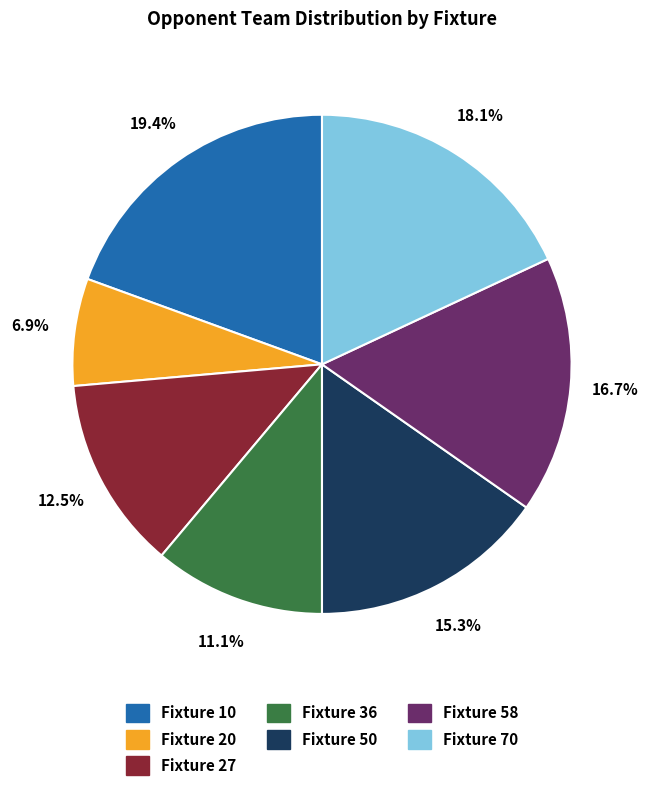

Is there a majority slice in this chart?

No